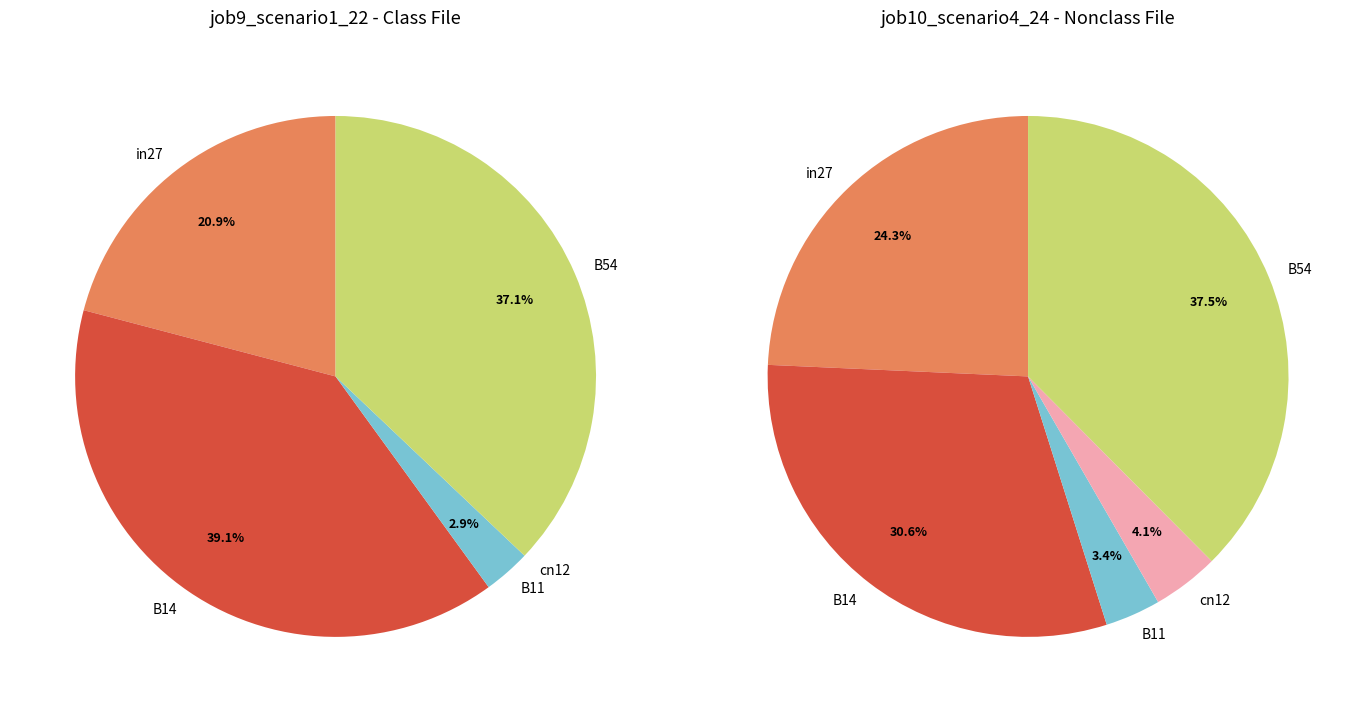

What is the total percentage of B54 and B14?

76.2%